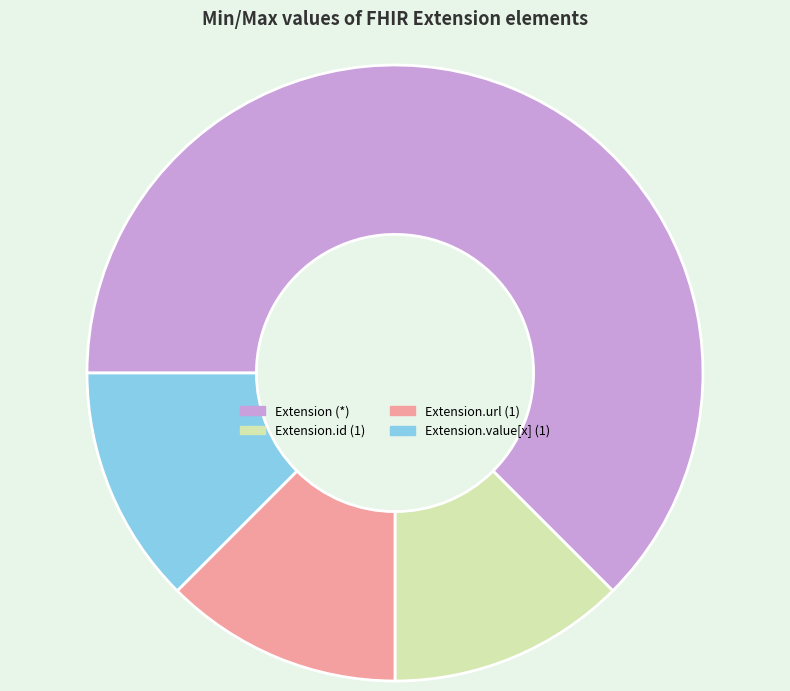

Is it true that Extension.value[x] (1) is 1% of the pie?

False